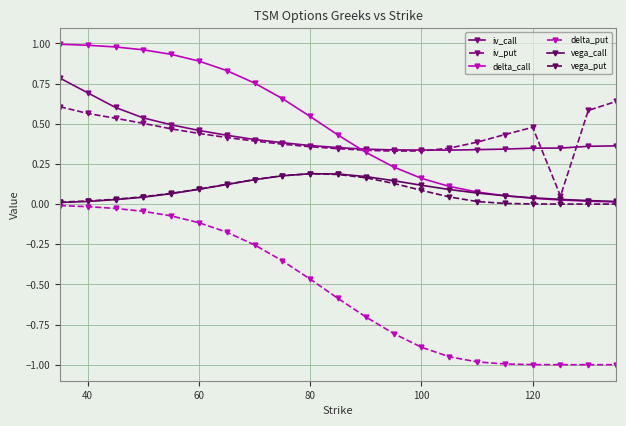

How many distinct data groups are displayed?

6